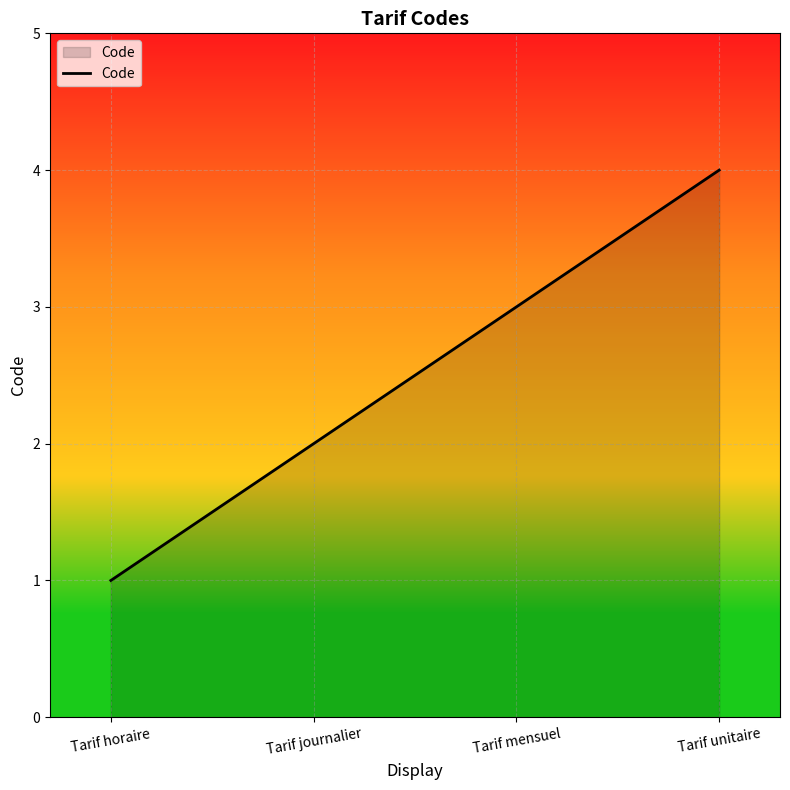

Reading left to right, list all the values displayed in this chart.

Tarif horaire=1	Tarif journalier=2	Tarif mensuel=3	Tarif unitaire=4